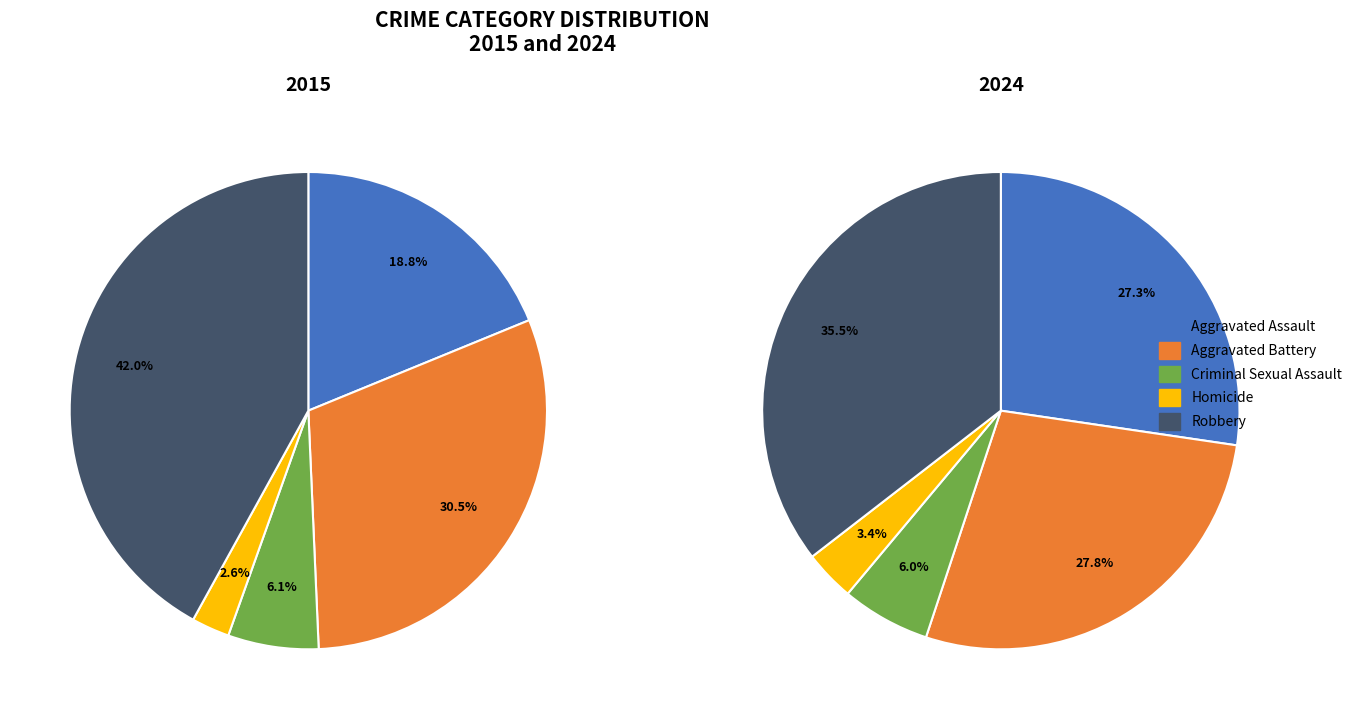

Which slice is the smallest?

Homicide